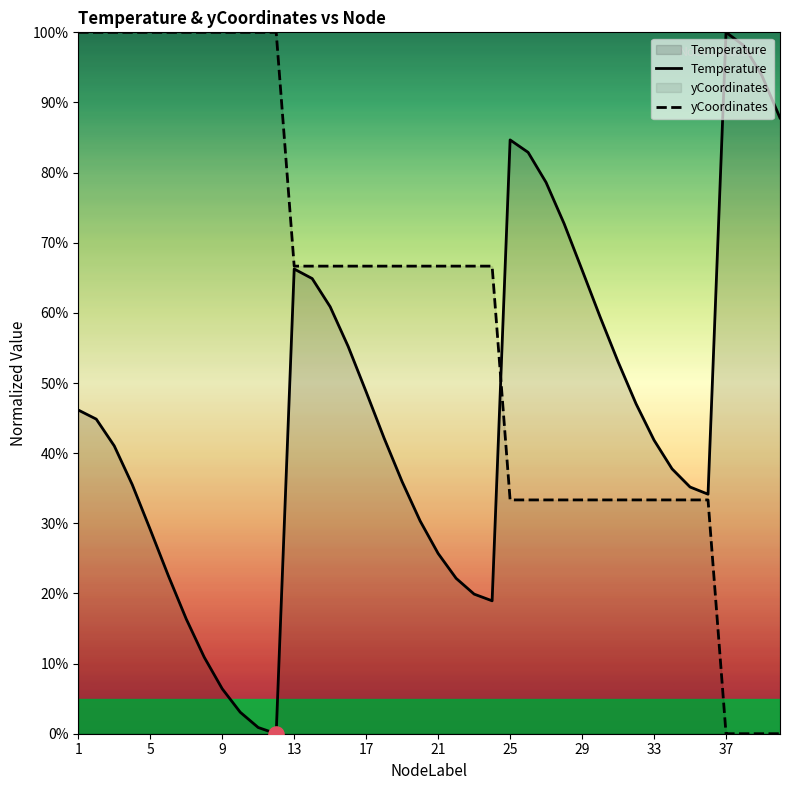

Which series contains the lowest Y value?

Temperature